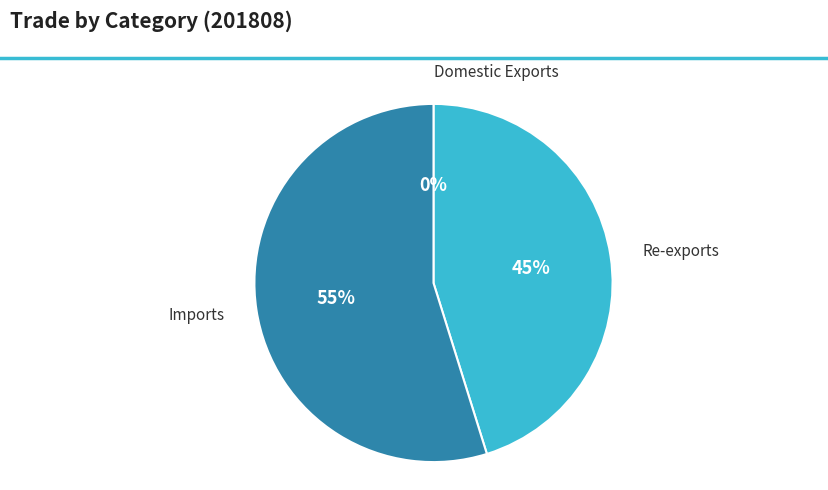

Is there any slice that represents more than half of the pie?

Yes